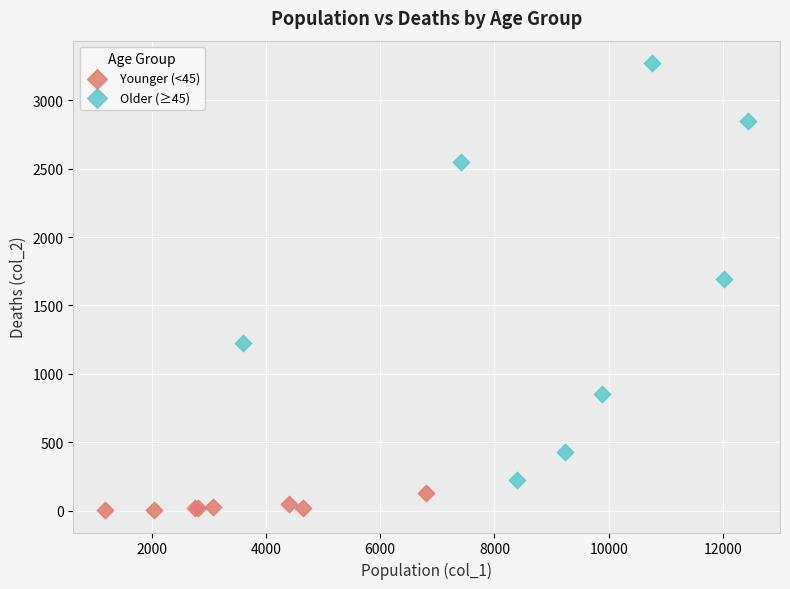

What are all the series names shown in the legend?

Younger (<45), Older (≥45)